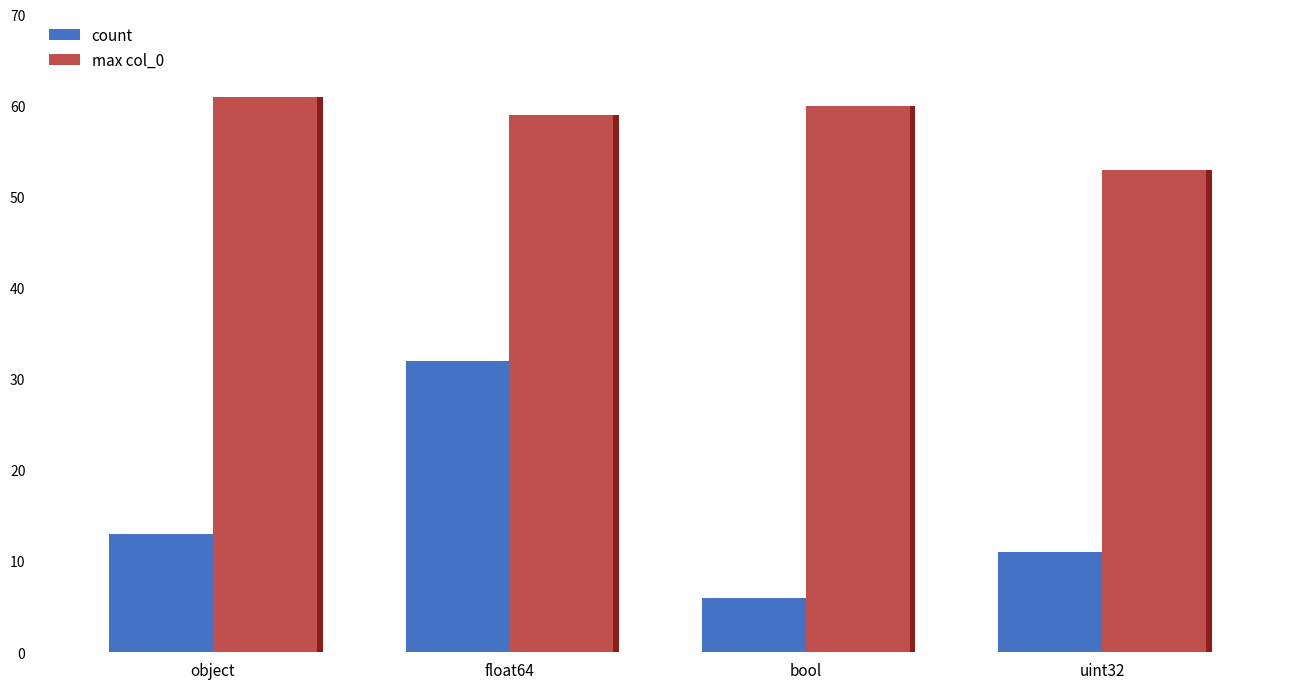

Does the chart contain any negative values?

No